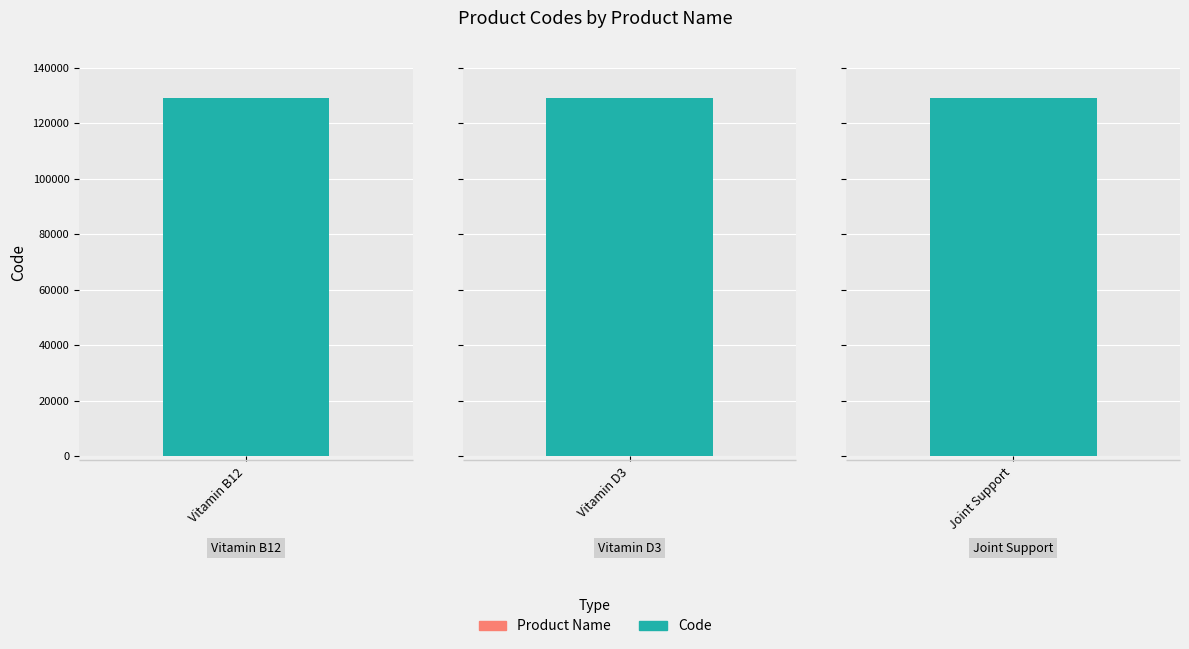

Where is the data nearest to the value 128993?

Manjo Nutra Vitamin B12 1000 mcg 100